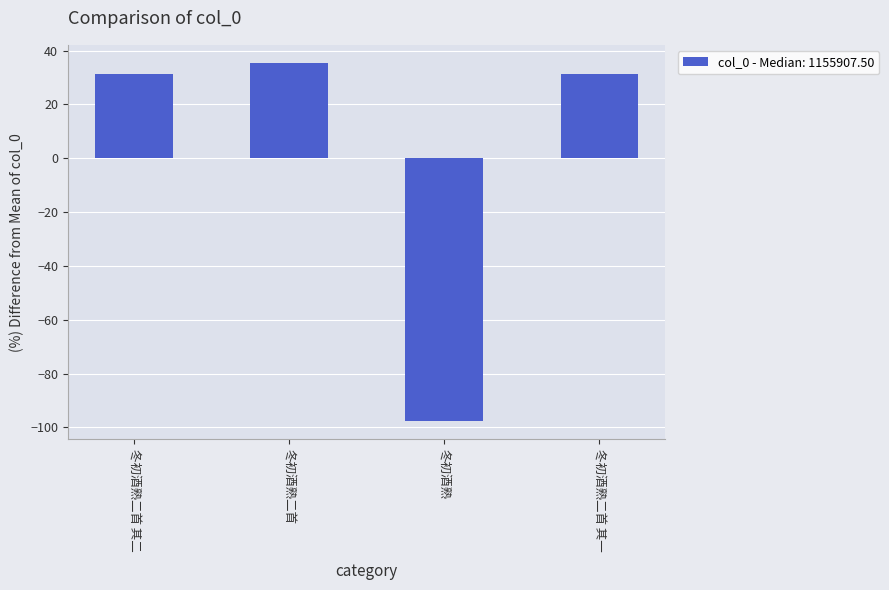

Does the chart contain any negative values?

Yes